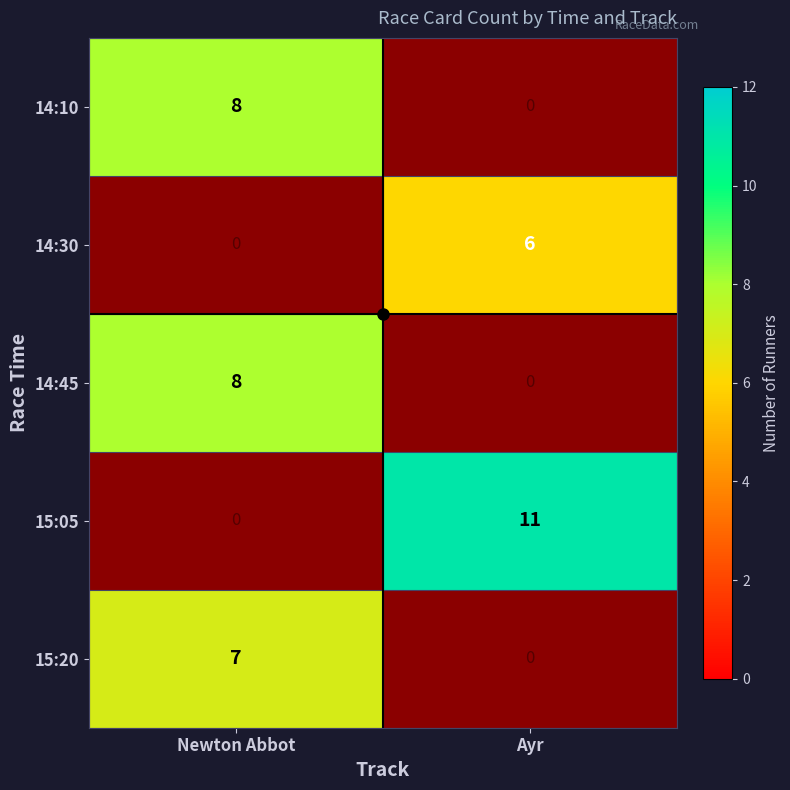

The 15:20 series shows 10 at Newton Abbot. True or false?

False